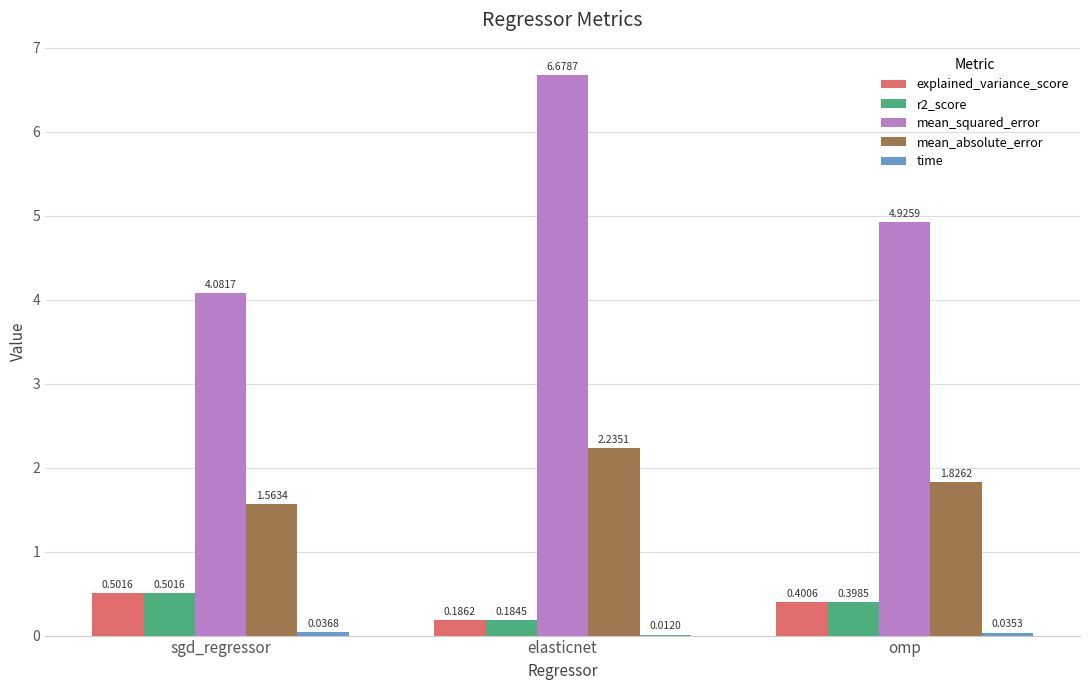

Which series has the widest spread of values?

mean_squared_error